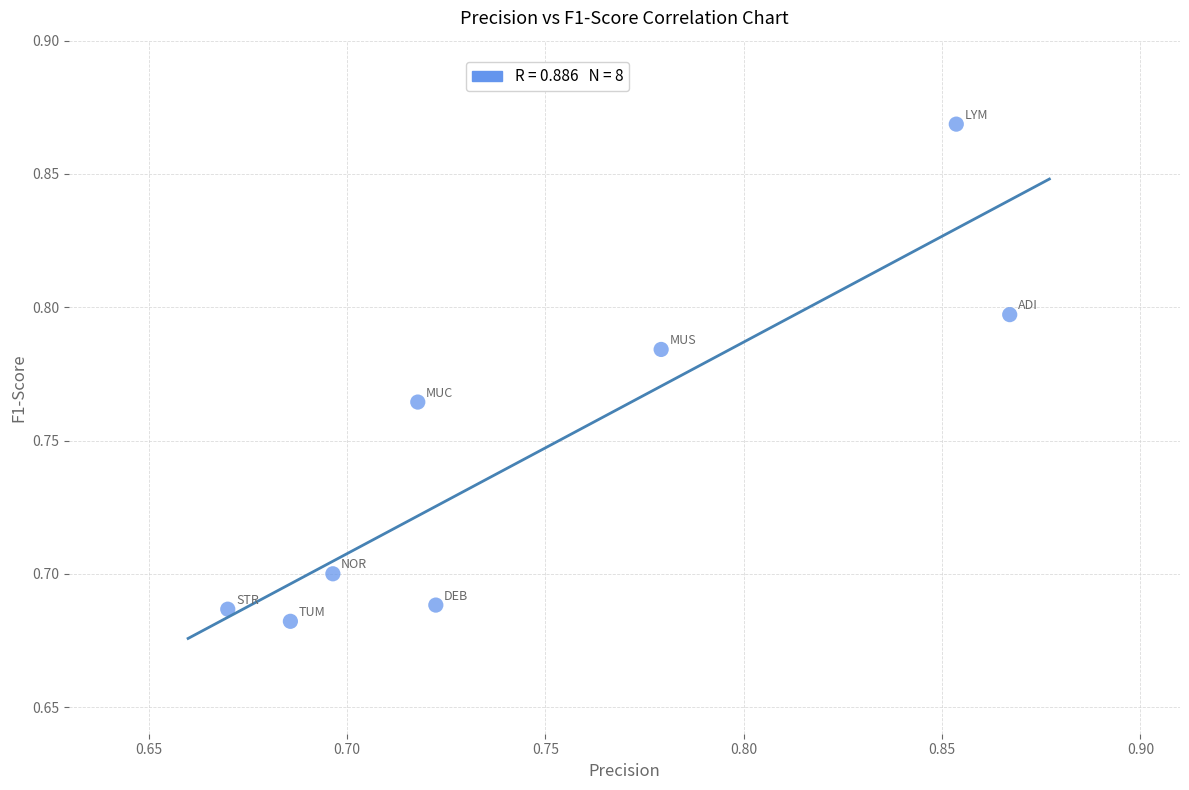

How many points are shown in the scatter plot?

8